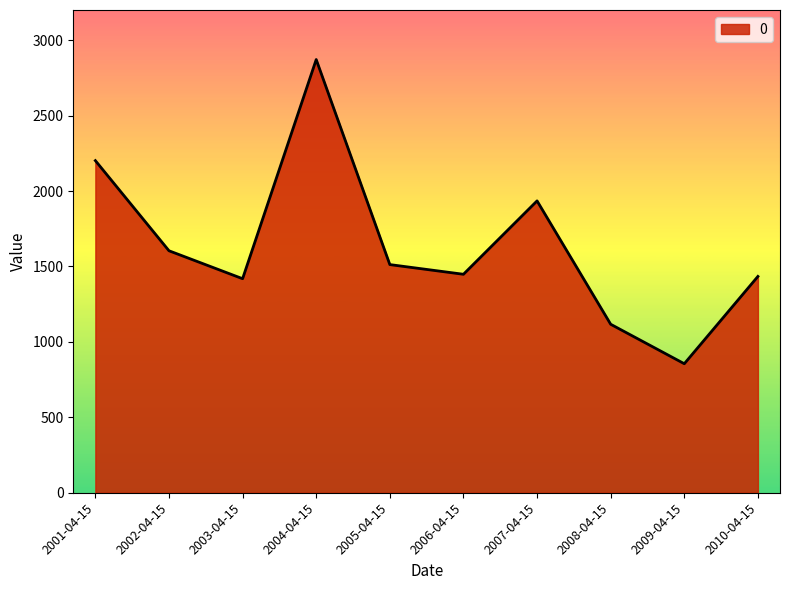

Which label corresponds to the largest value in the chart?

2004-04-15